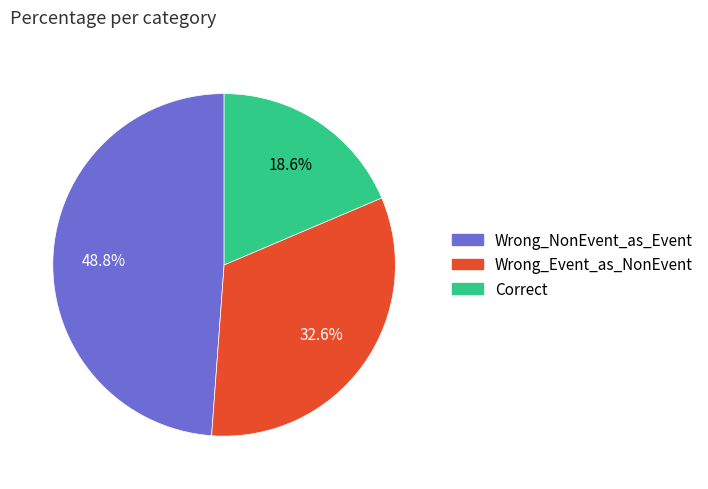

Is there a majority slice in this chart?

No